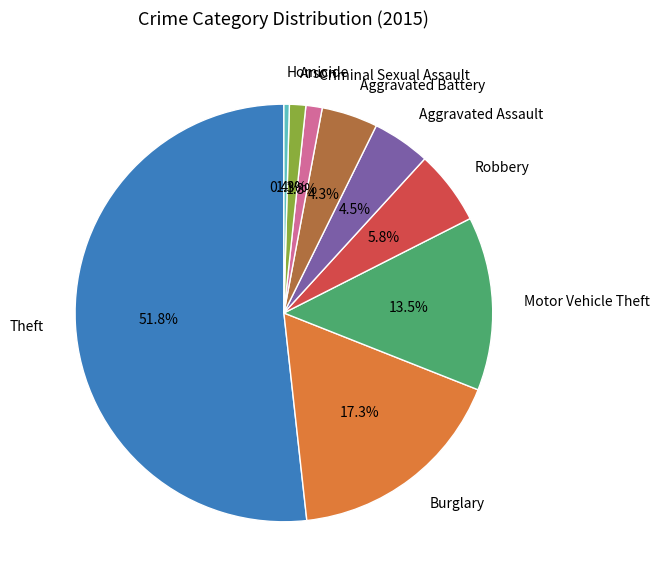

To the nearest percent, what percentage of the pie is Burglary?

17%